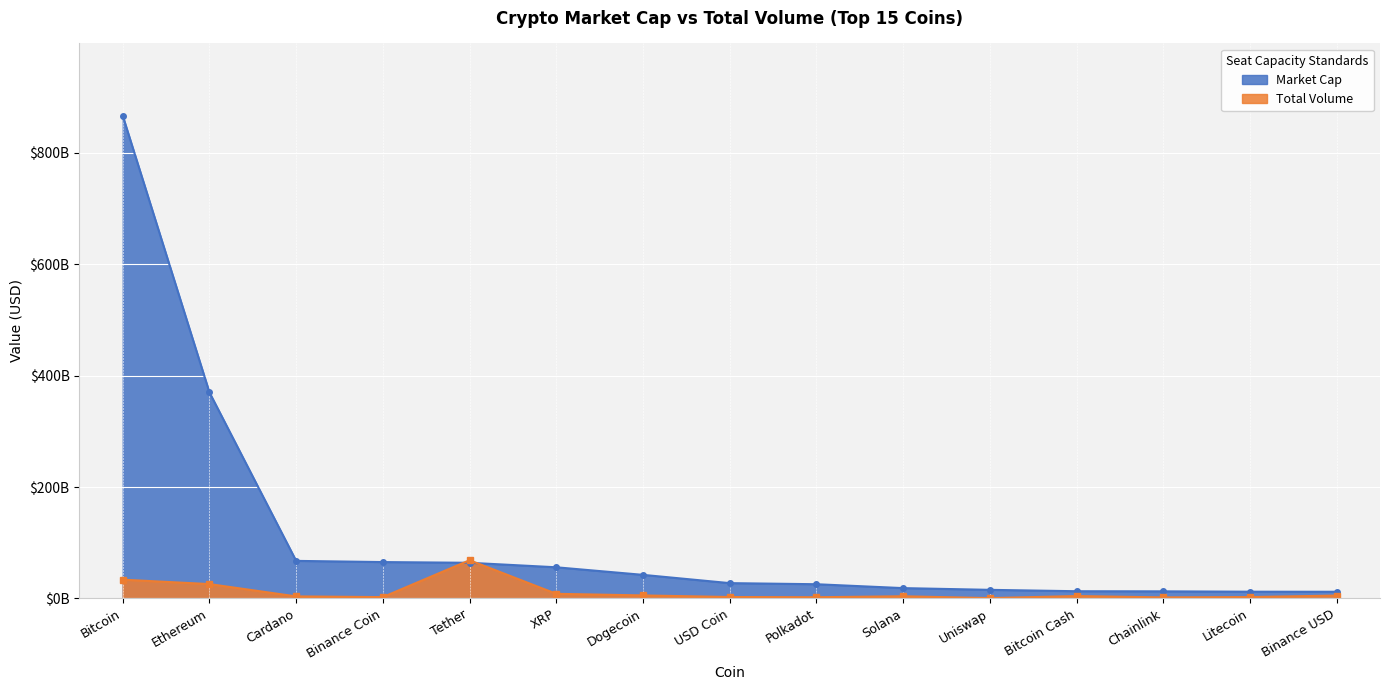

Between which two adjacent categories do market_cap and total_volume first intersect?

Binance Coin and Tether